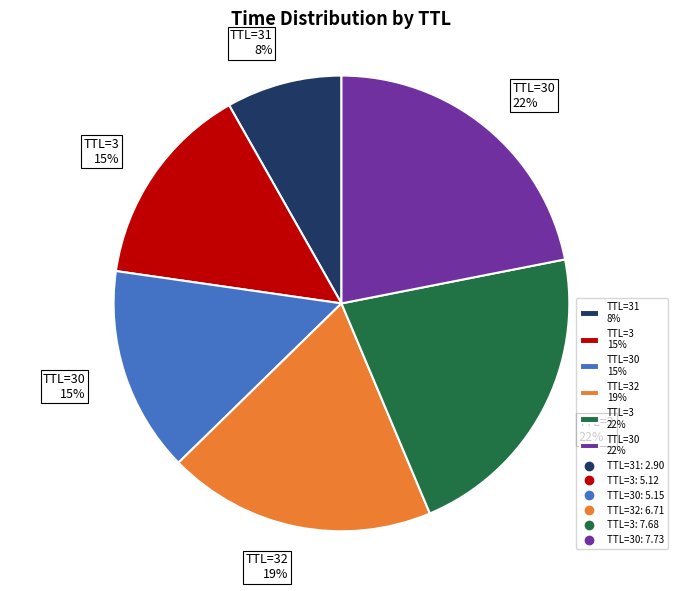

Which category has the smallest portion of the pie?

TTL=31 8%